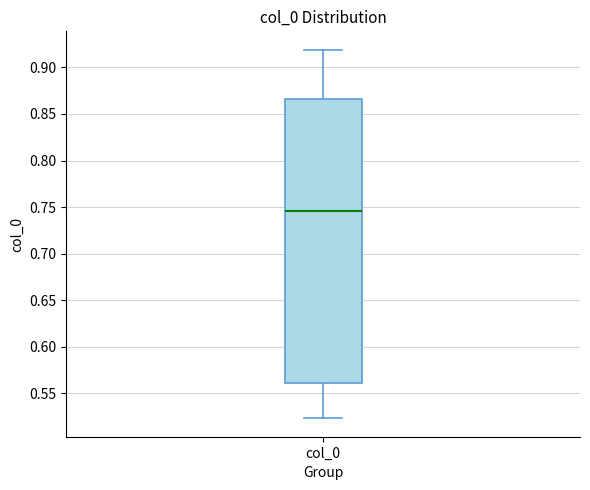

Transcribe this box plot: give where the median line is, the range the box spans, and where the two whiskers end, as read against the y-axis. The values are not printed on the chart, so give them approximately, as read against the axis.

median 0.745, box 0.560 to 0.865, whiskers 0.525 to 0.920